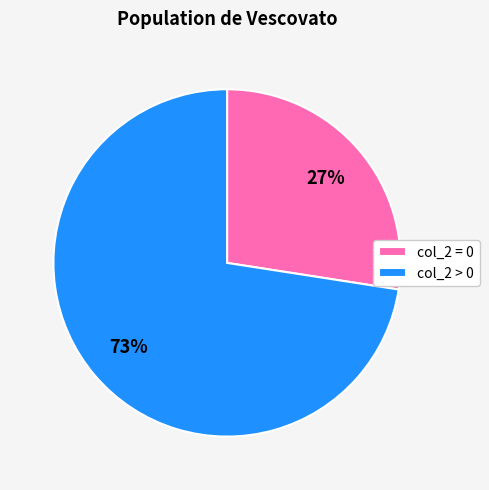

Between col_2 > 0 and col_2 = 0, which is larger?

col_2 > 0